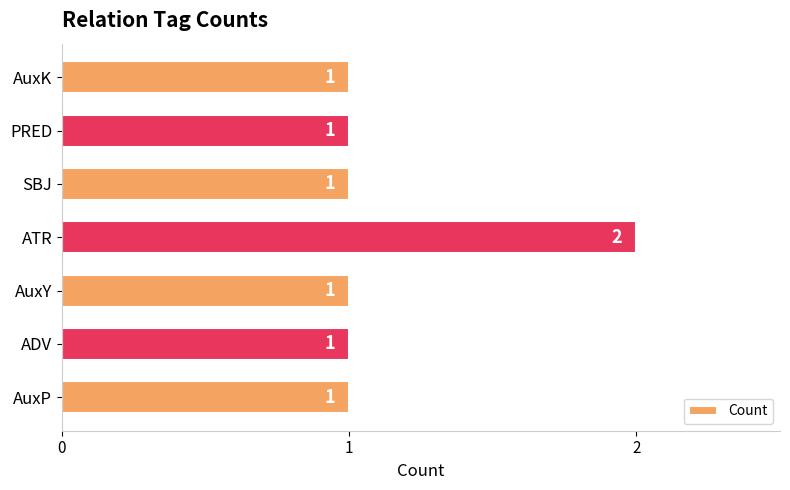

Is it true that the value at ADV is 0?

False